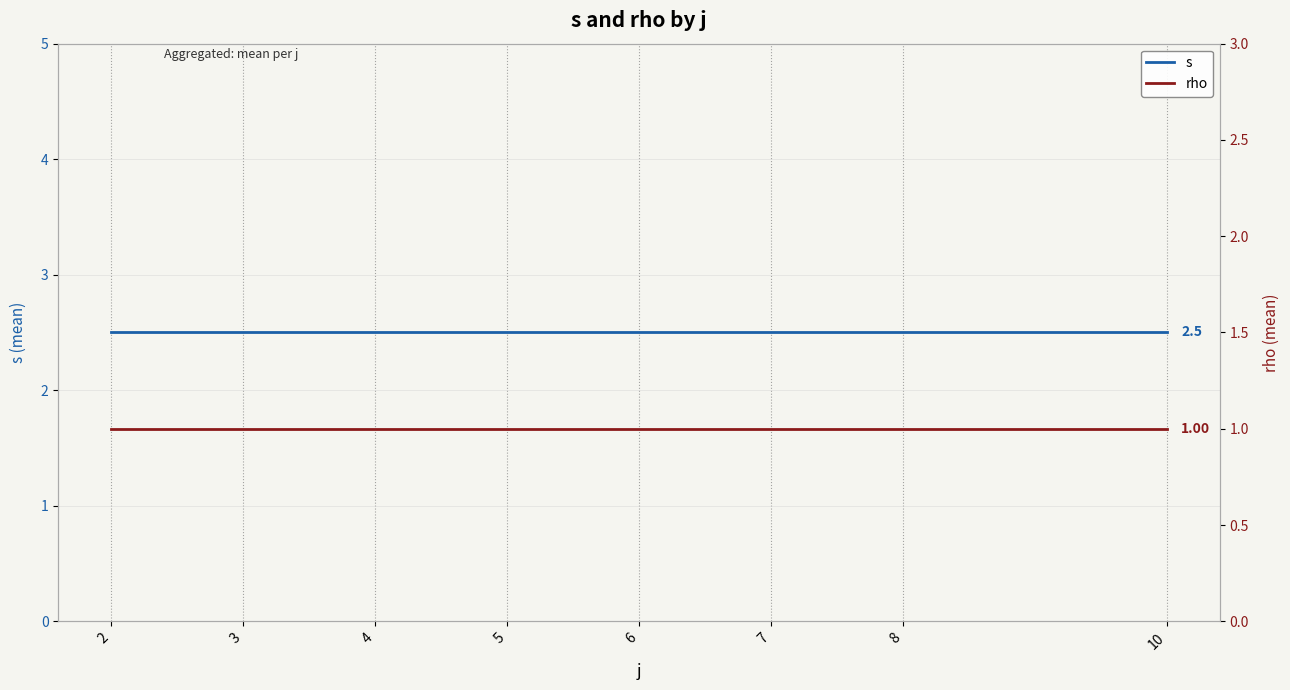

What are all the series names shown in the legend?

s, rho